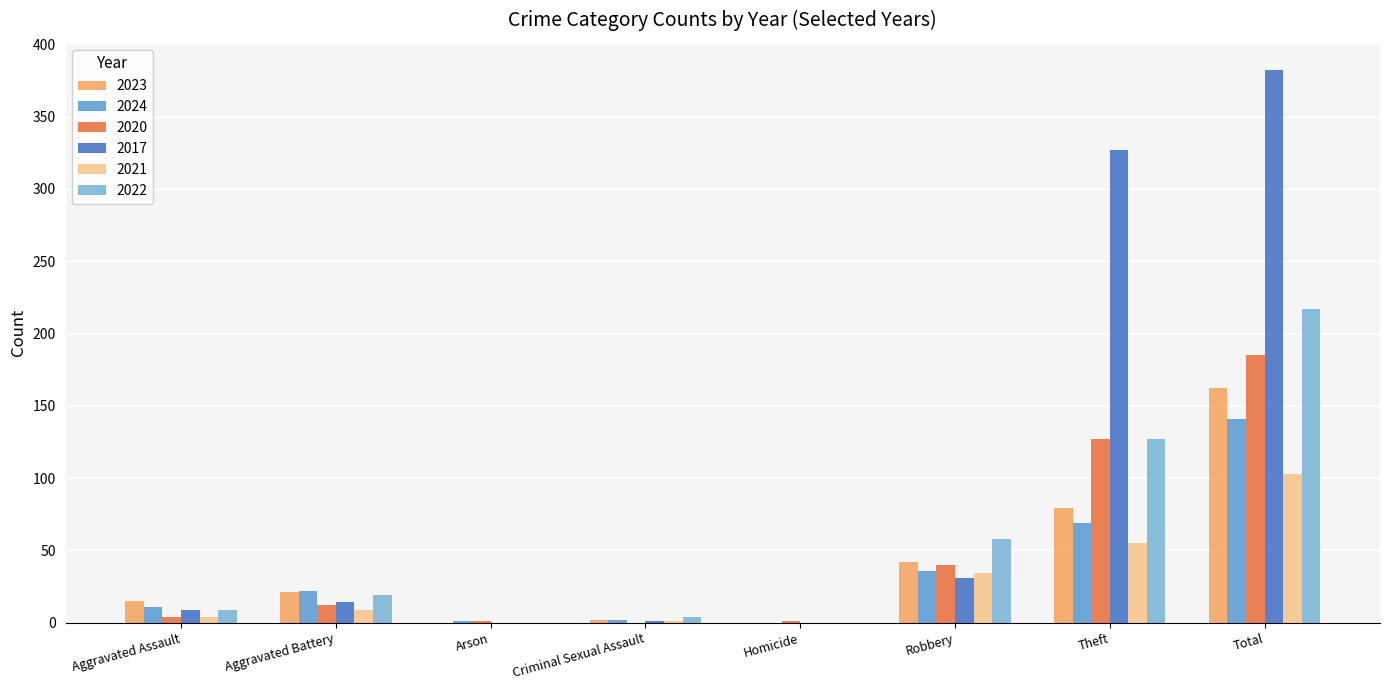

Are the bars grouped side by side (vs. stacked)?

Yes